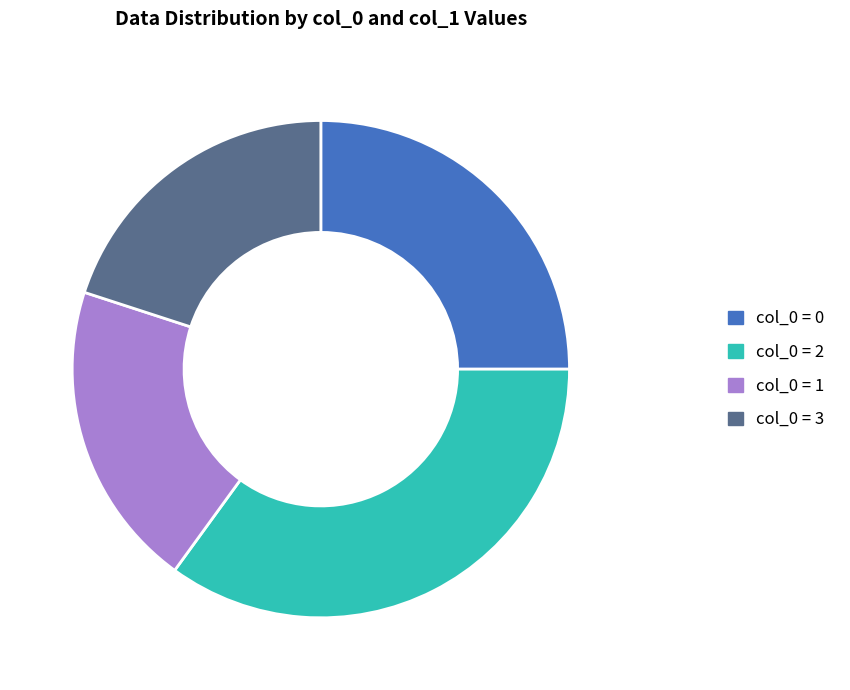

The col_0 = 0 slice represents 14% of the pie. True or false?

False